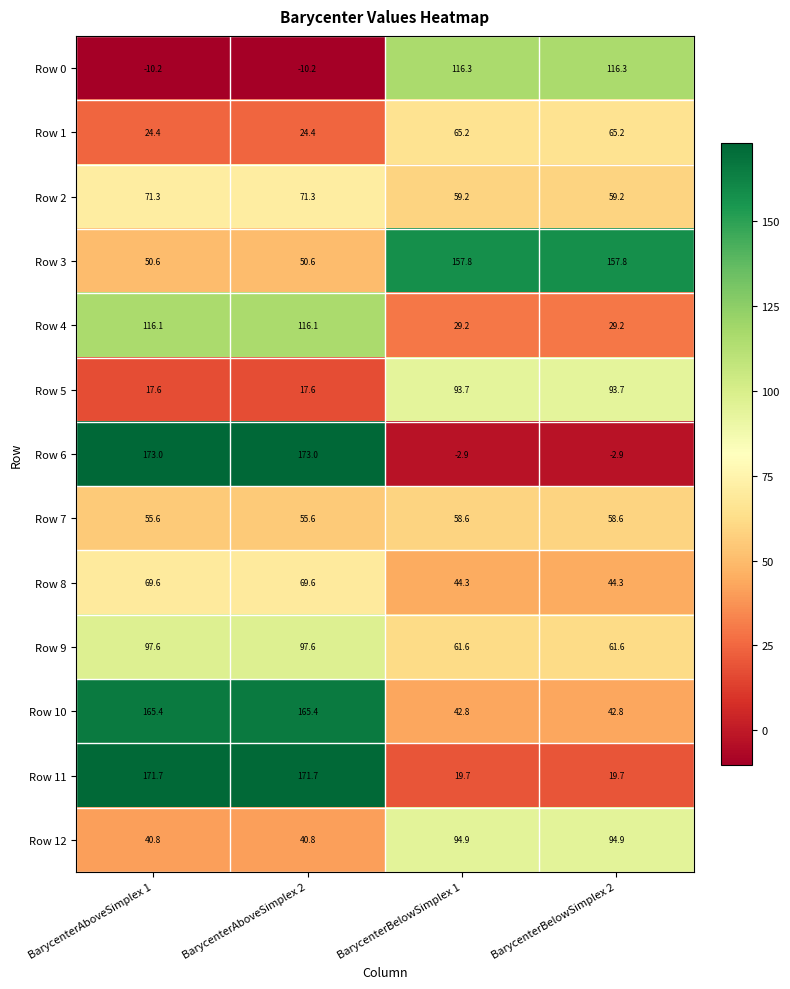

What is the maximum value shown in the chart?

173.0